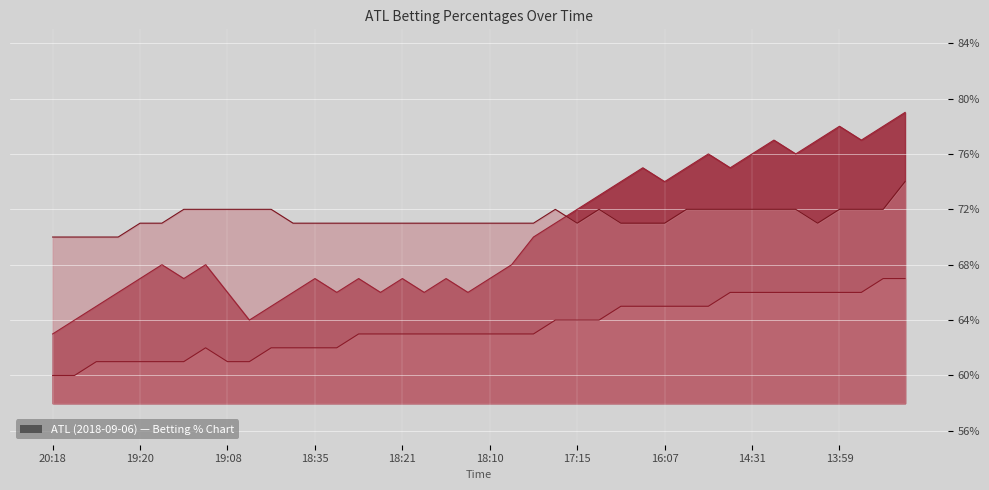

True or false: TICKET% and PICK% intersect in this chart.

False